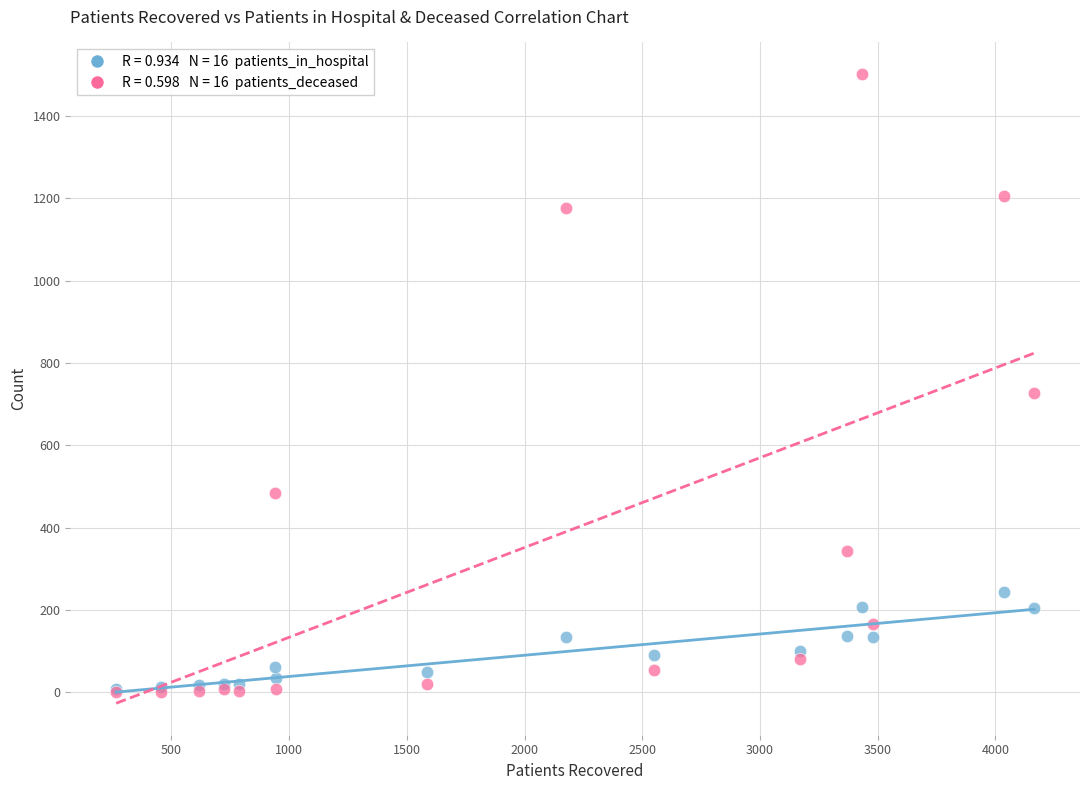

Across all series, what Y value is closest to 751?

726